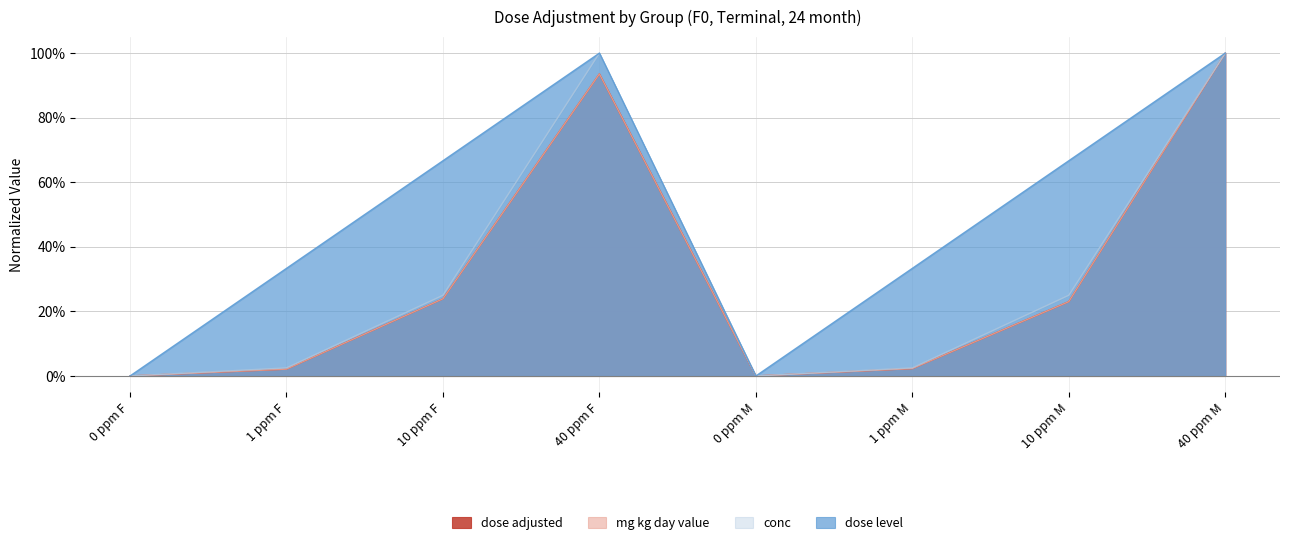

At which category is the sum across all series the highest?

40 ppm M